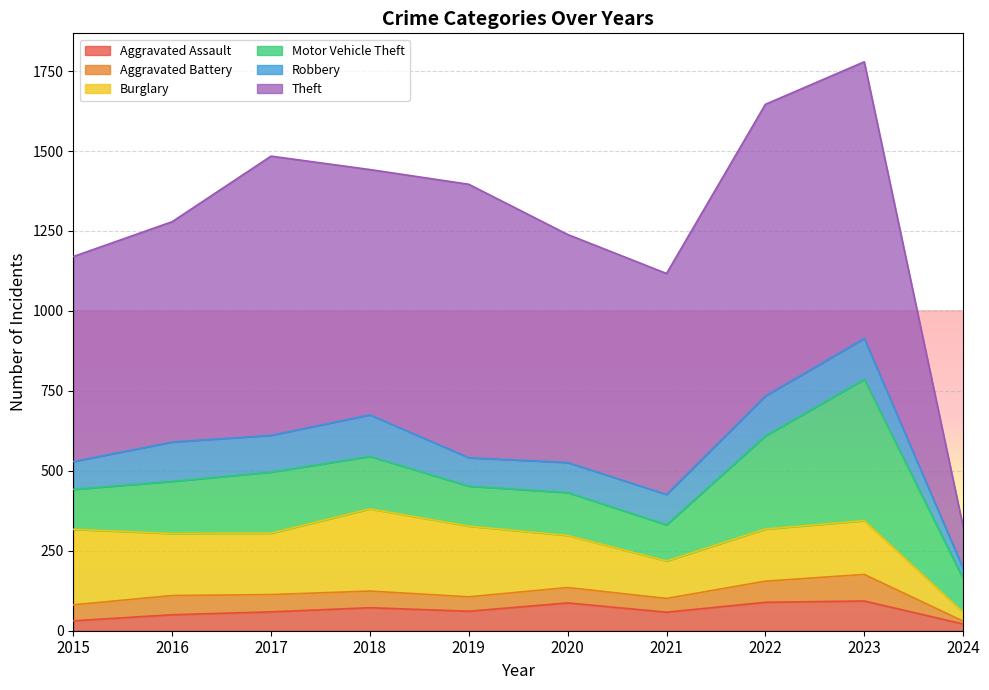

In Robbery, how many points are higher than both neighbors (excluding endpoints)?

3